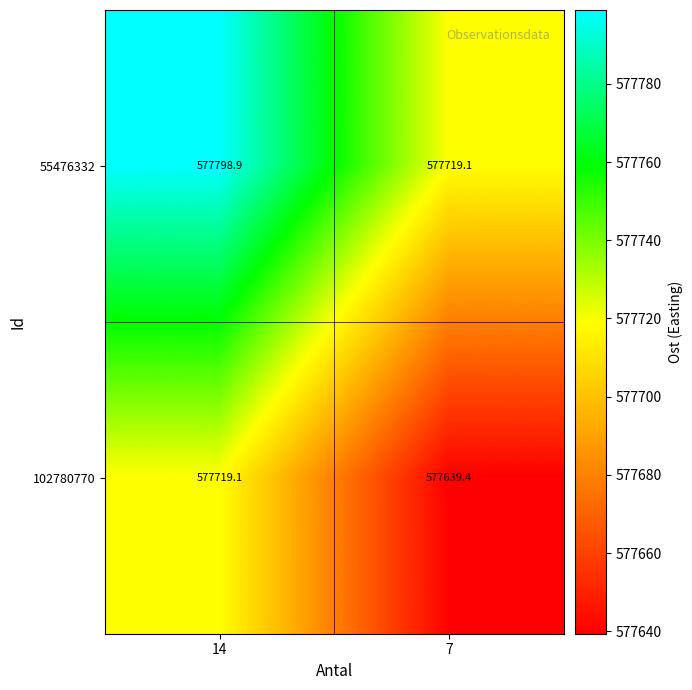

What is the minimum value for 102780770?

577639.4